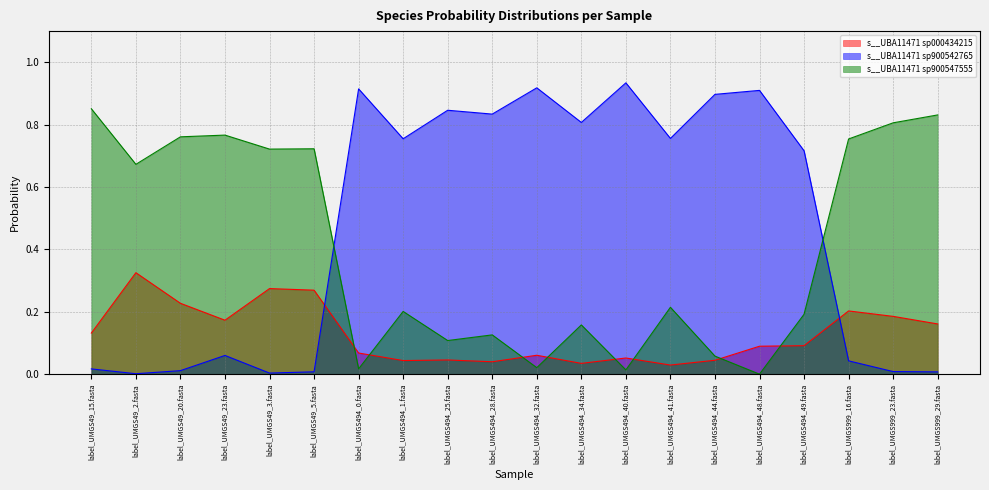

List the series in order of their overall mean, highest first.

s__UBA11471 sp900542765, s__UBA11471 sp900547555, s__UBA11471 sp000434215